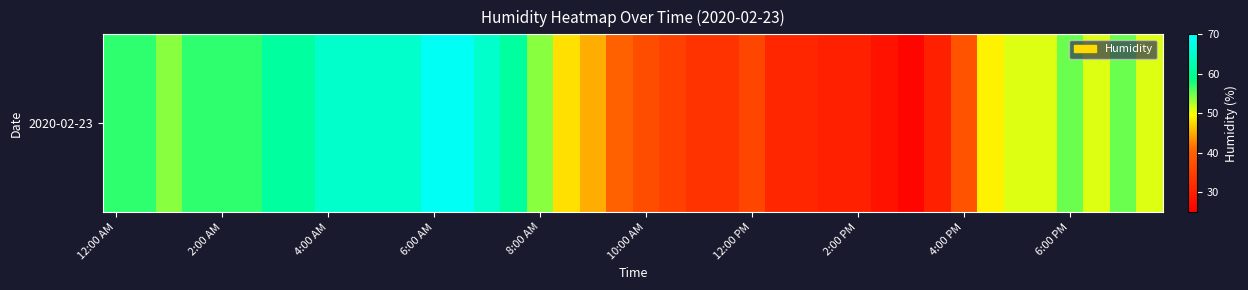

What is the difference between the maximum and minimum values?

43